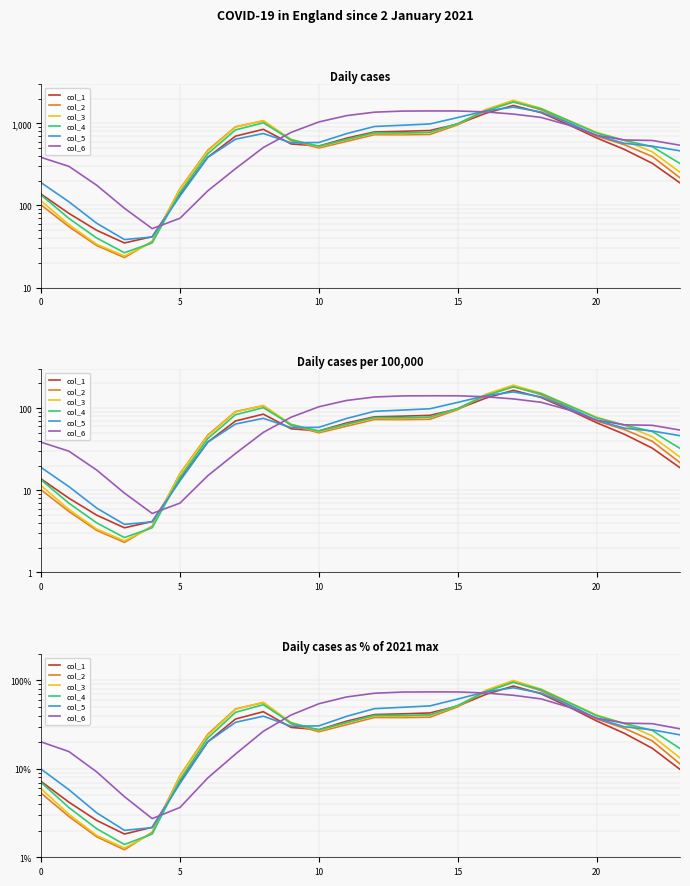

Which series has the largest total across all categories?

col_6